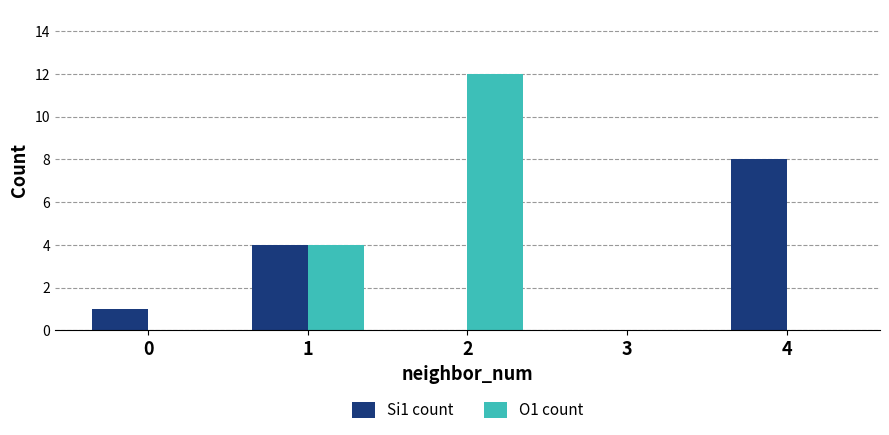

The Si1 count series shows 8 at 4. True or false?

True